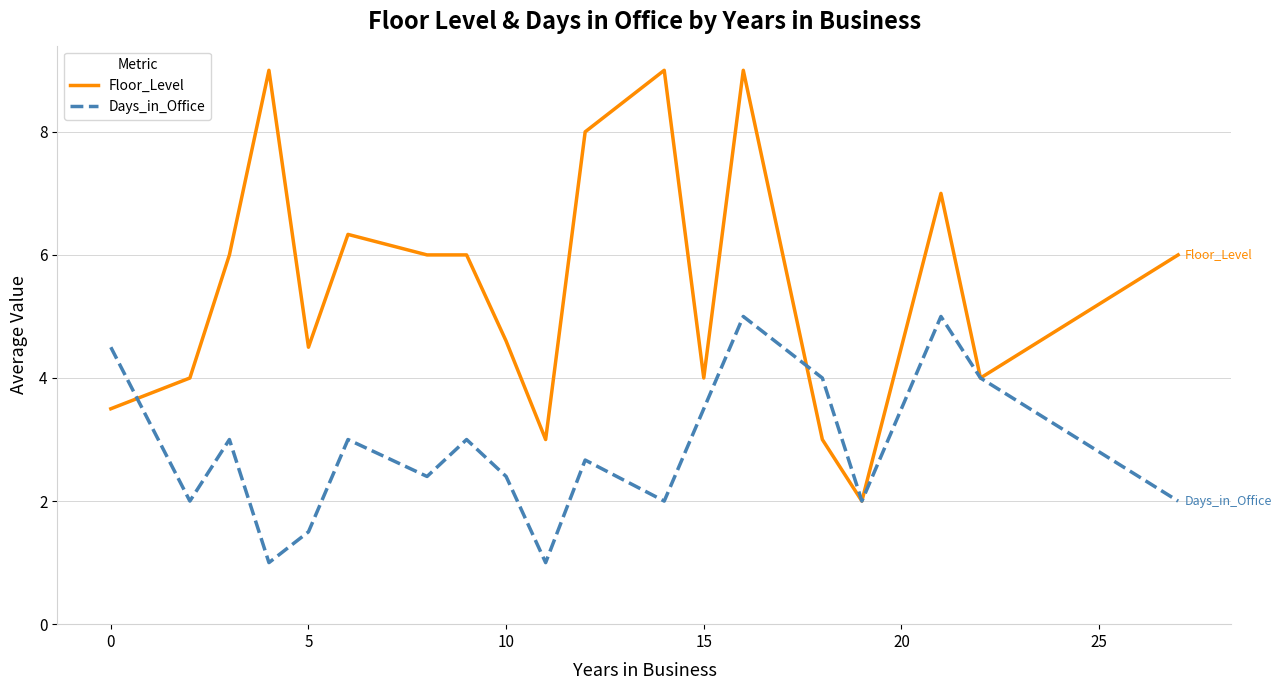

Rank the series by their average value, from highest to lowest.

Floor_Level, Days_in_Office